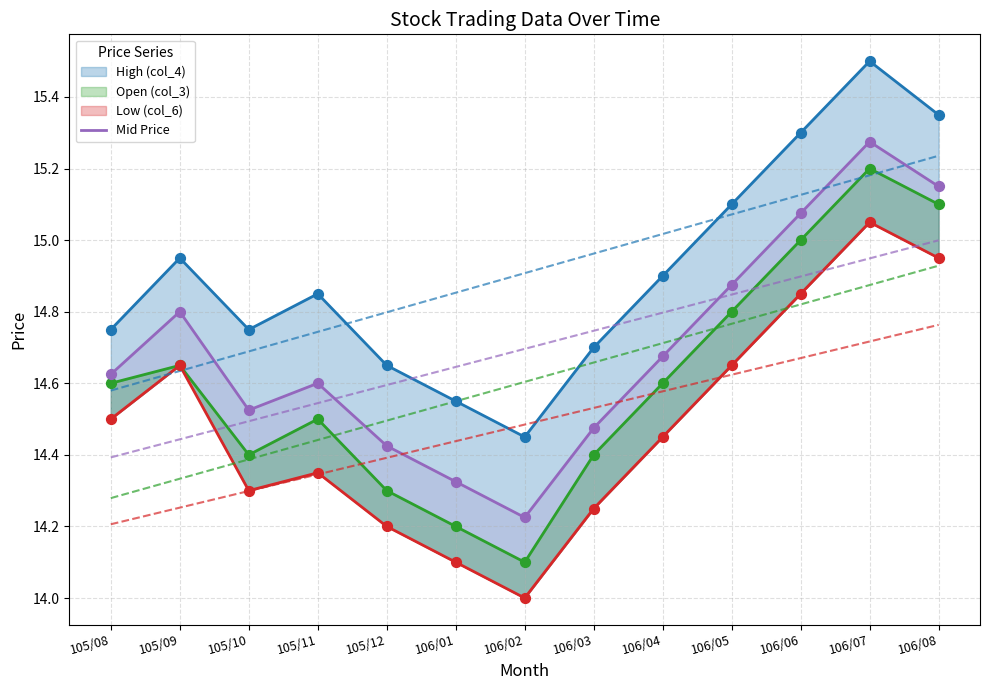

Which series contains the lowest Y value?

Low (col_6)